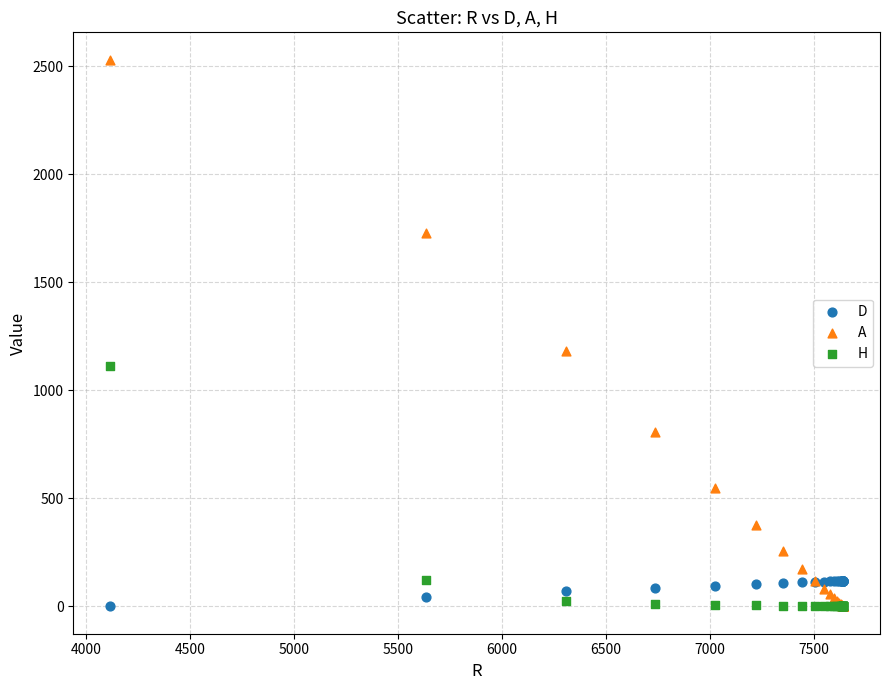

Across all series, what Y value is closest to 1265?

1179.6